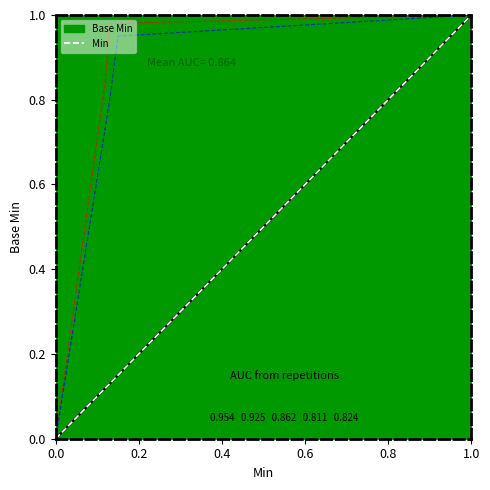

What is the greatest value displayed?

1